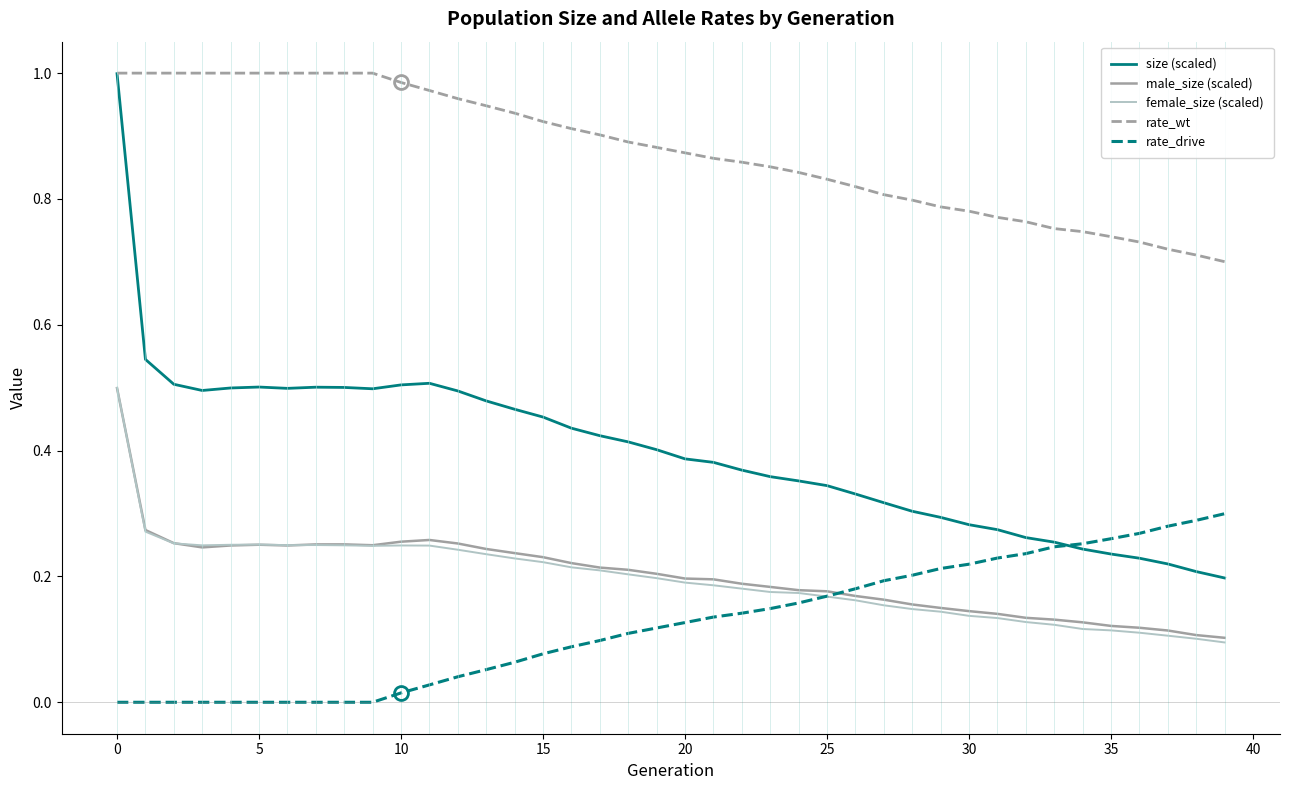

After their last crossing, which series has the higher values: male_size (scaled) or rate_drive?

rate_drive